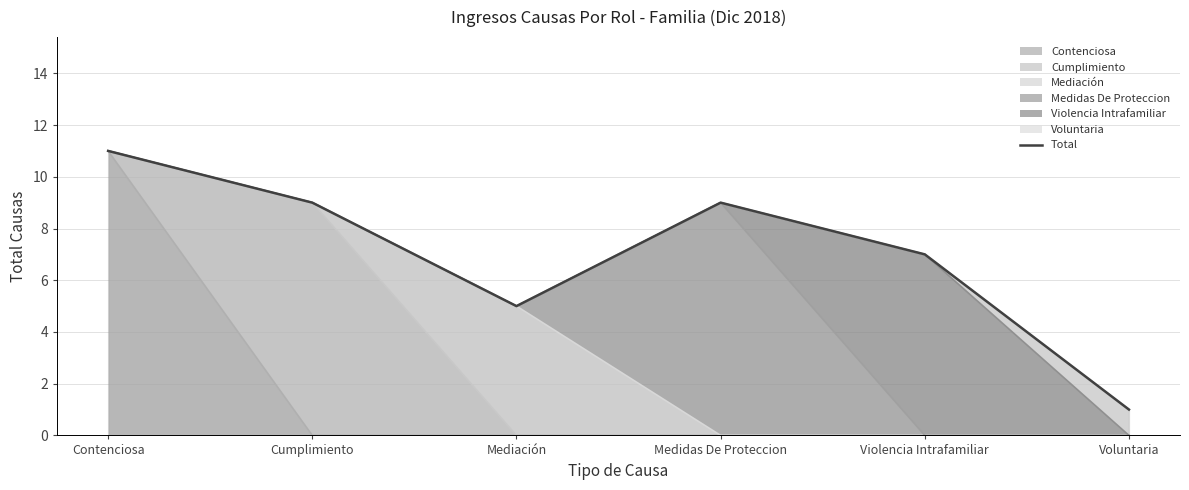

Count the number of values greater than 9.

1